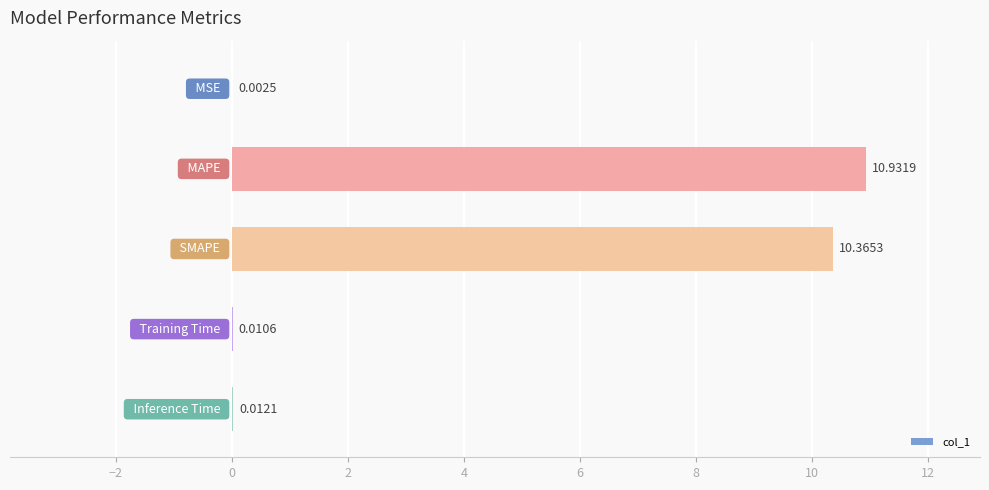

What is the sum of all values?

21.3